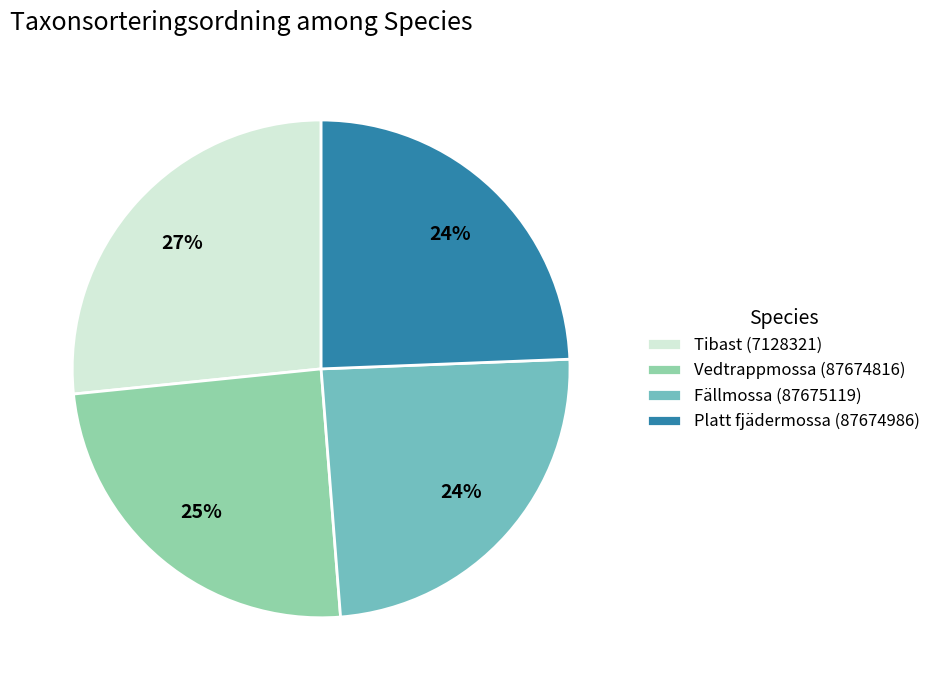

Does Tibast (7128321) account for over 50% of the chart?

No